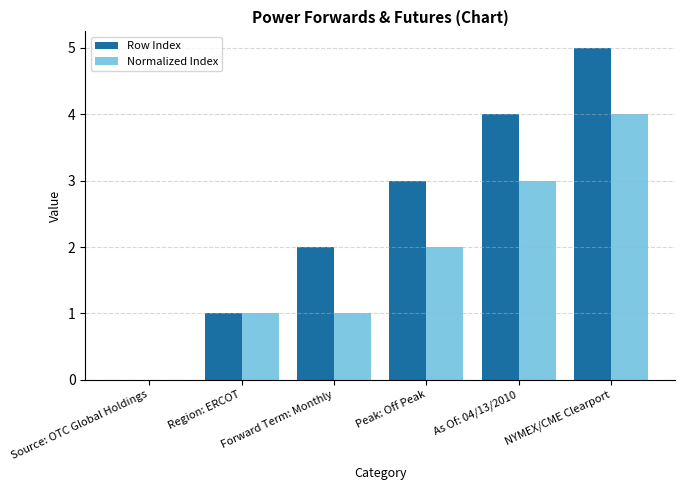

What is the approximate value of Row Index at NYMEX/CME Clearport?

5